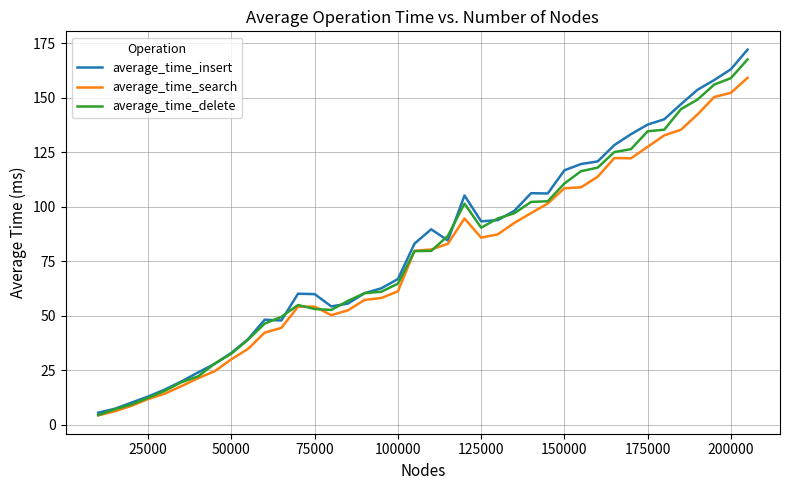

What is the highest value of the average_time_delete series?

167.6